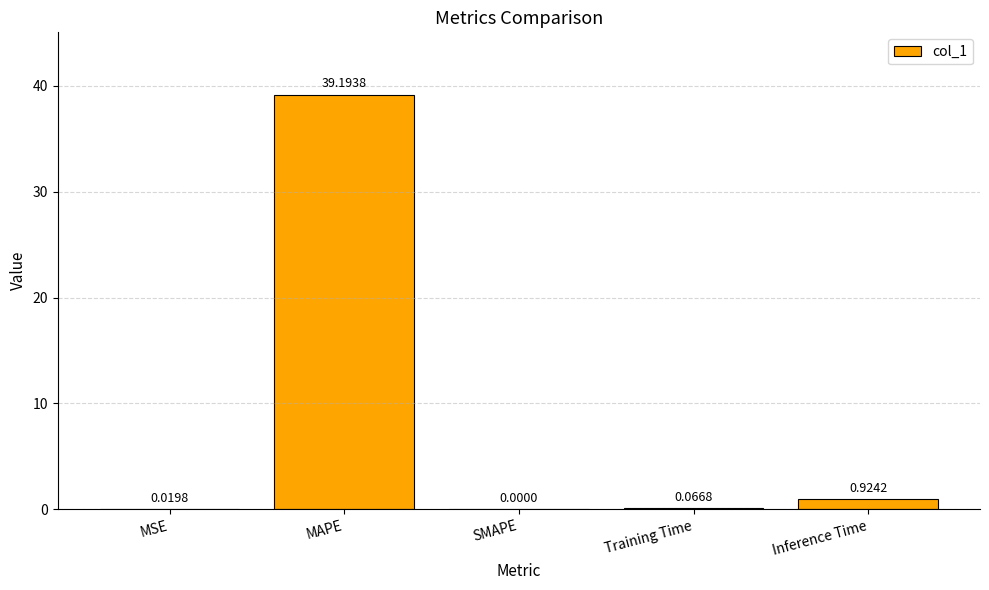

At which label is the value closest to 19?

Inference Time